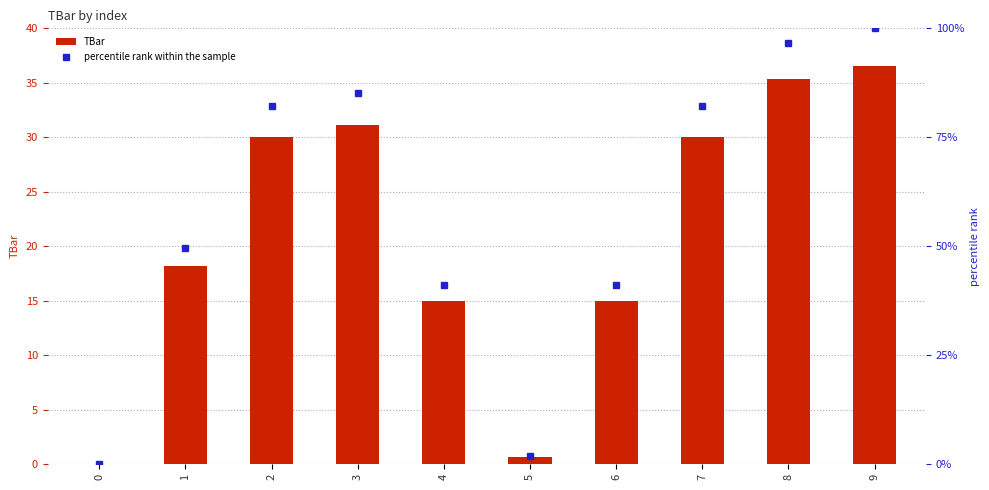

Which series has the largest range (max minus min)?

percentile rank within the sample